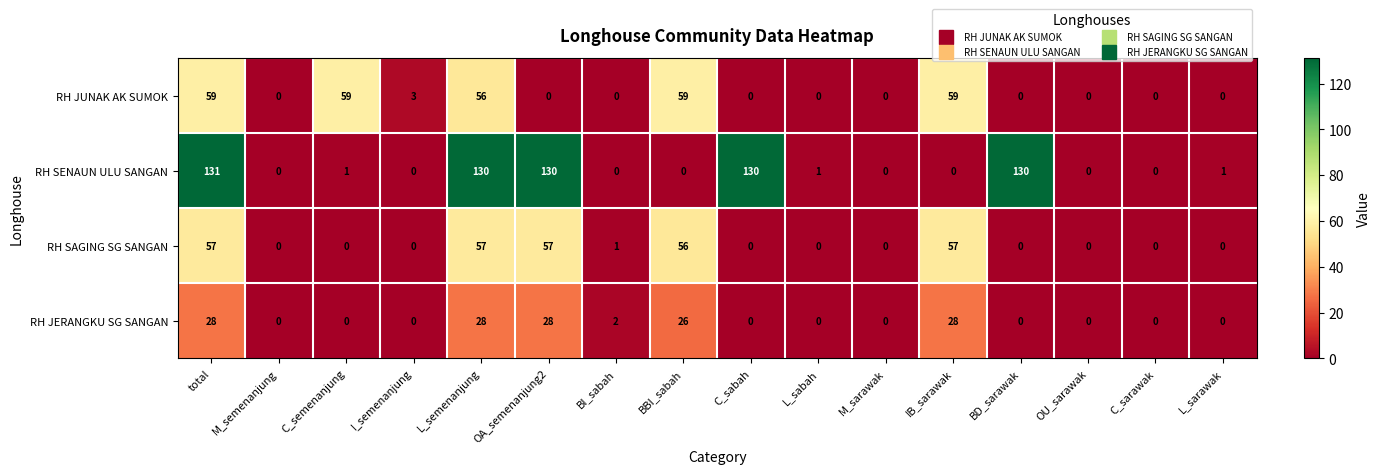

What is the maximum value shown in the chart?

131